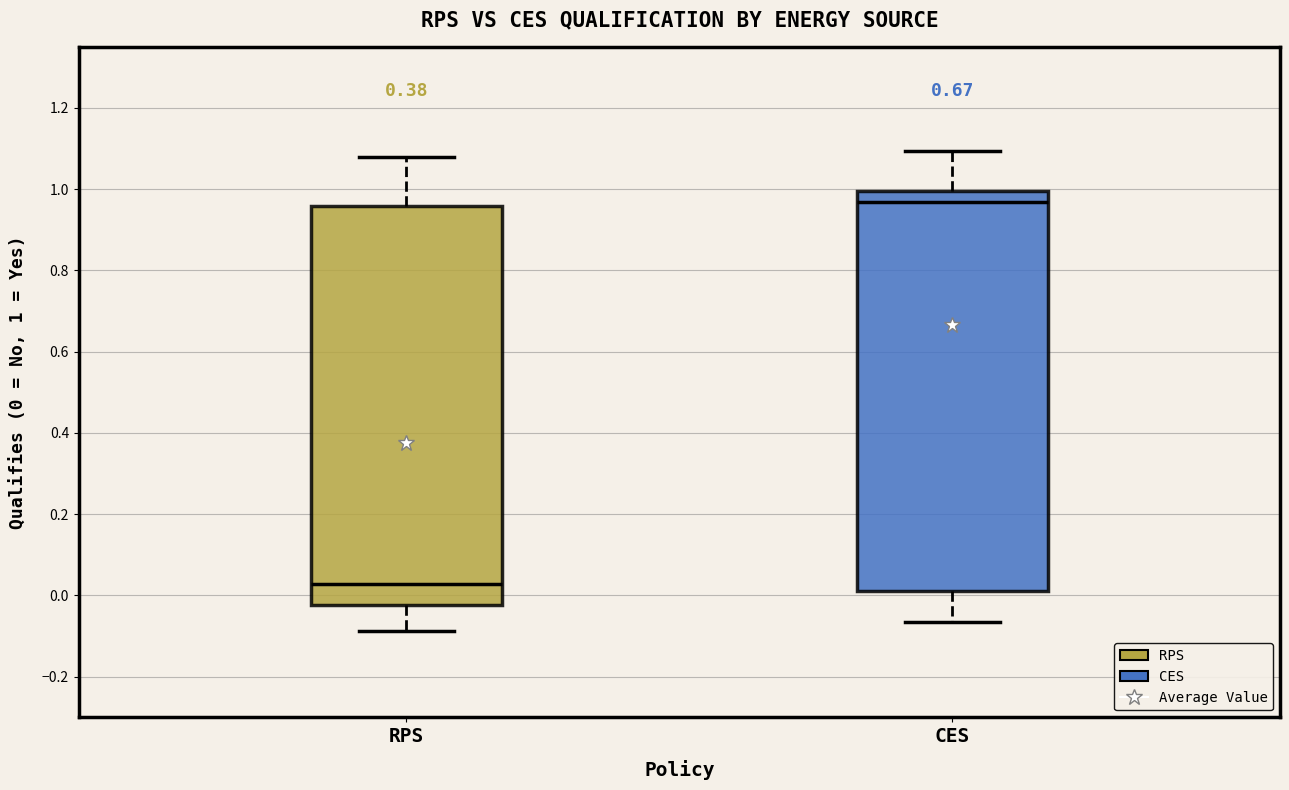

Where does the lower whisker of the box for RPS end on the y-axis? The values are not printed on the chart, so give them approximately, as read against the axis.

-0.08